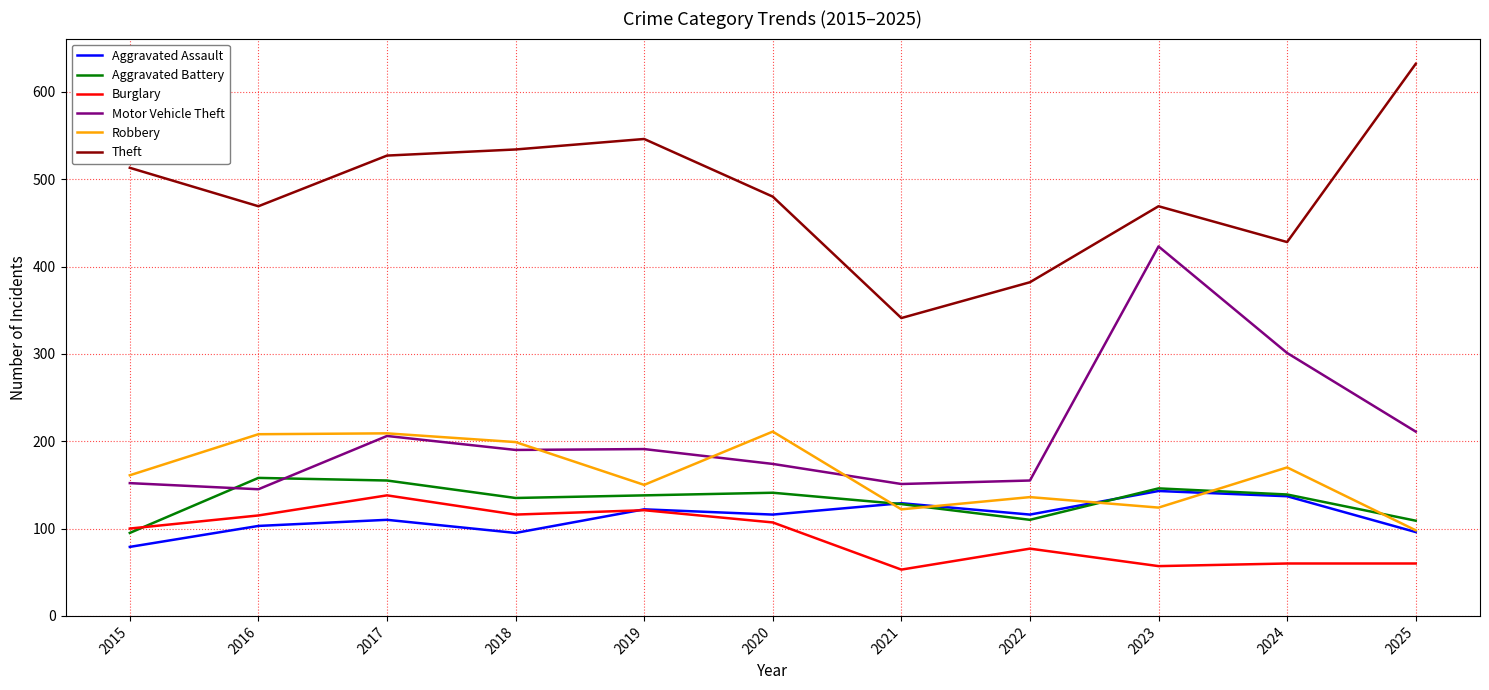

Which series changed the most between 2021 and 2024?

Motor Vehicle Theft